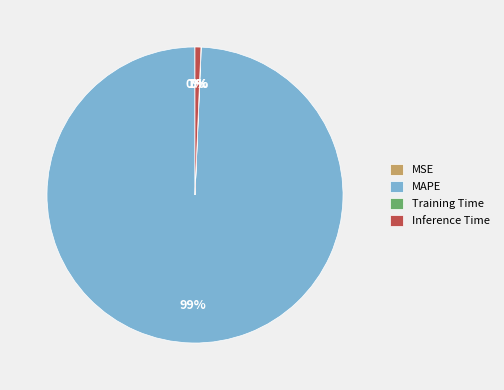

To the nearest percent, what is the difference between the largest and smallest slice percentages?

99%